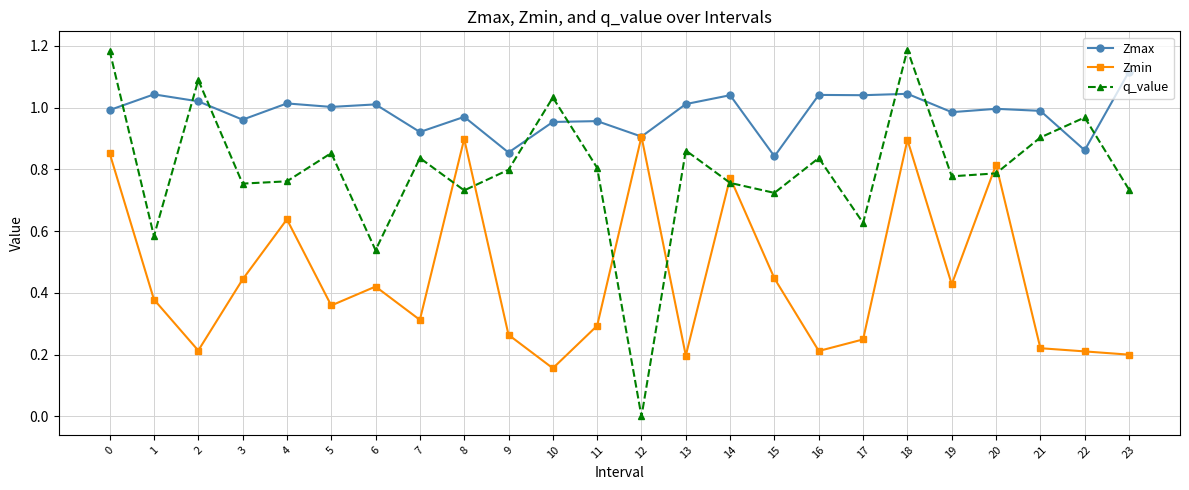

Rank the series at 6 from highest to lowest value.

Zmax, q_value, Zmin